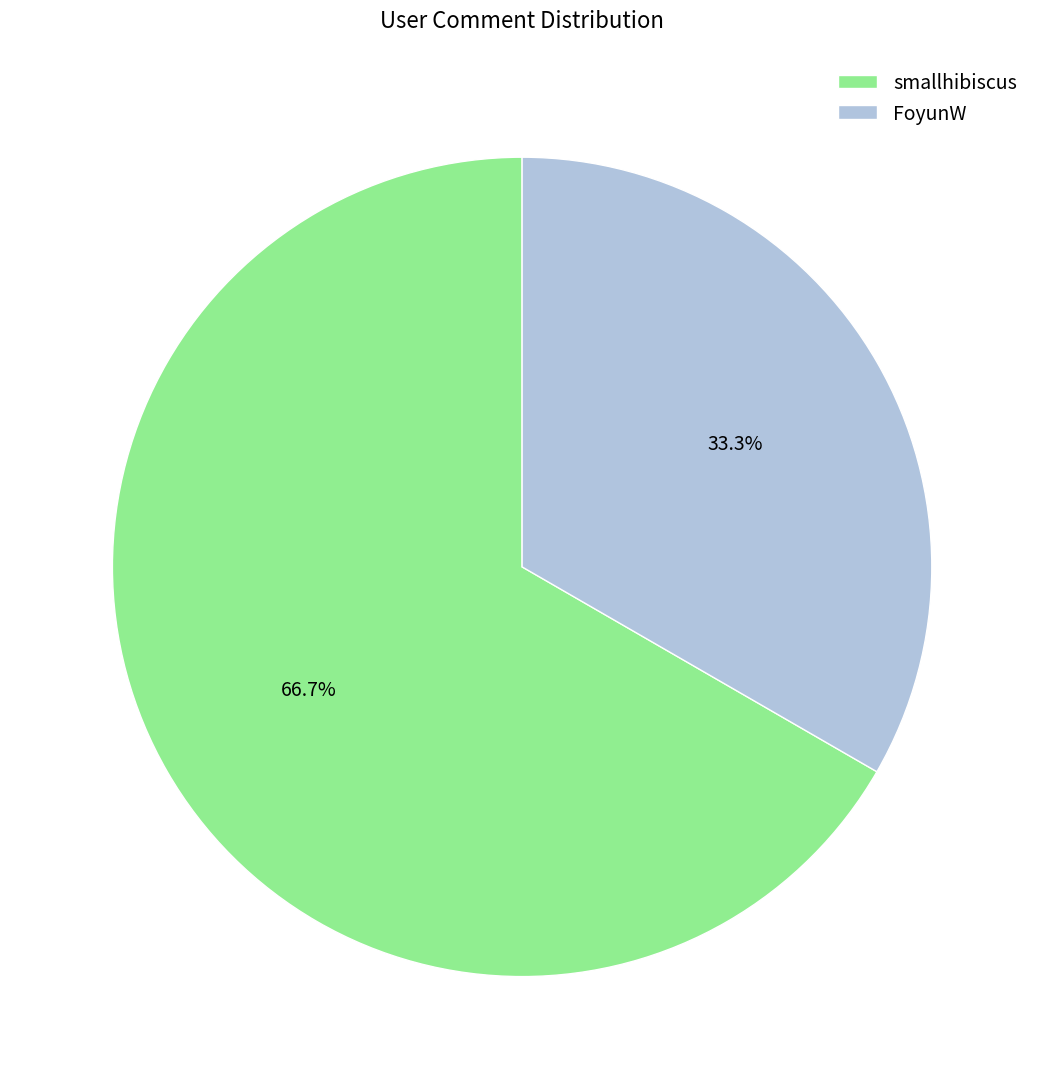

The FoyunW slice represents 44% of the pie. True or false?

False